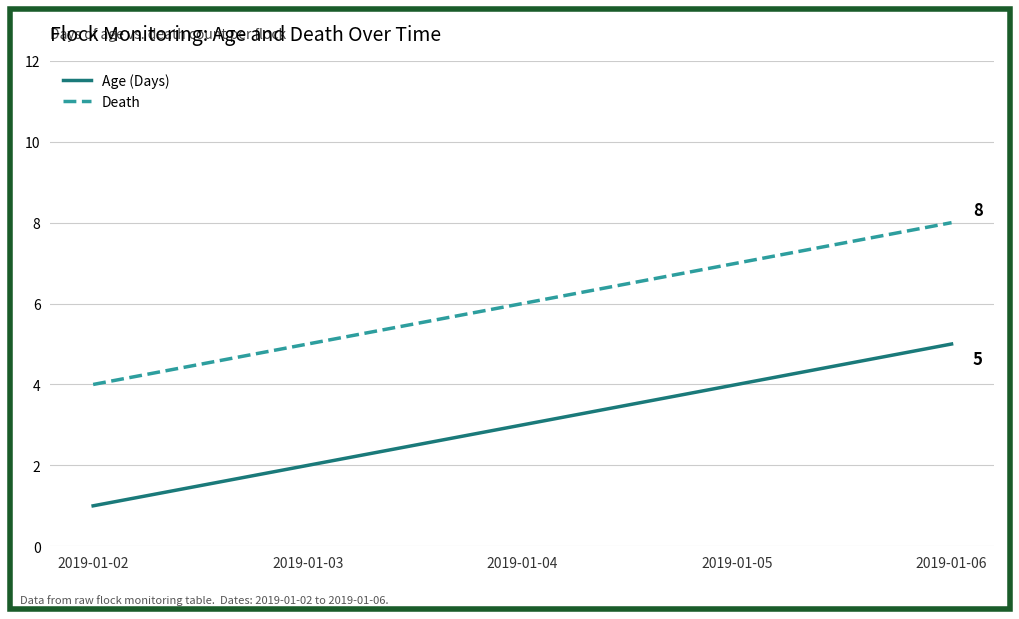

What is the difference between the Age (Days) values at 2019-01-06 and 2019-01-04?

2